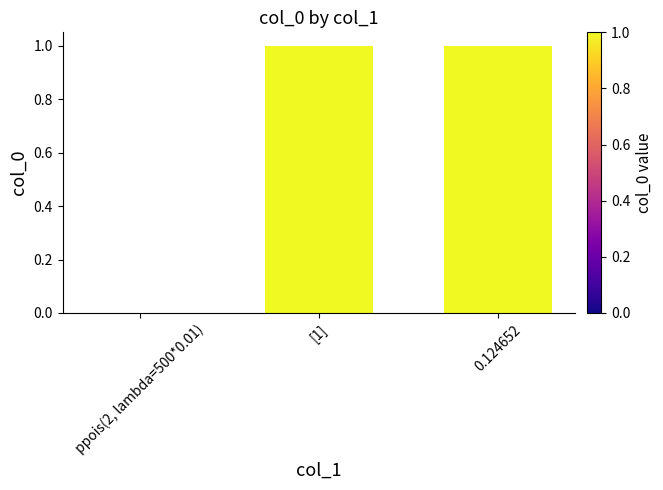

What is the change in value from ppois(2, lambda=500*0.01) to 0.124652?

+1